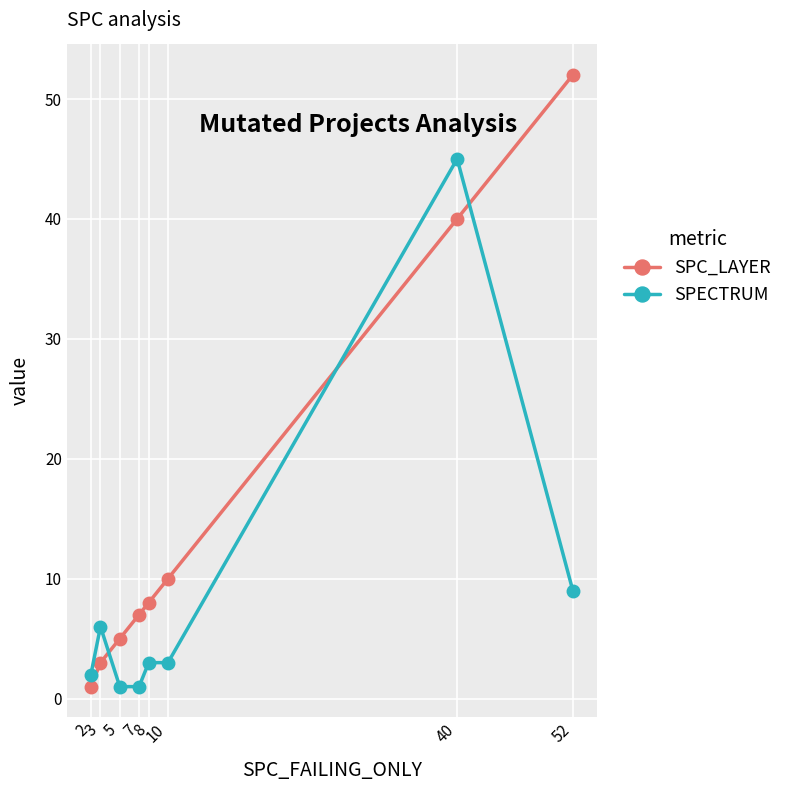

At which category is the sum across all series the highest?

40